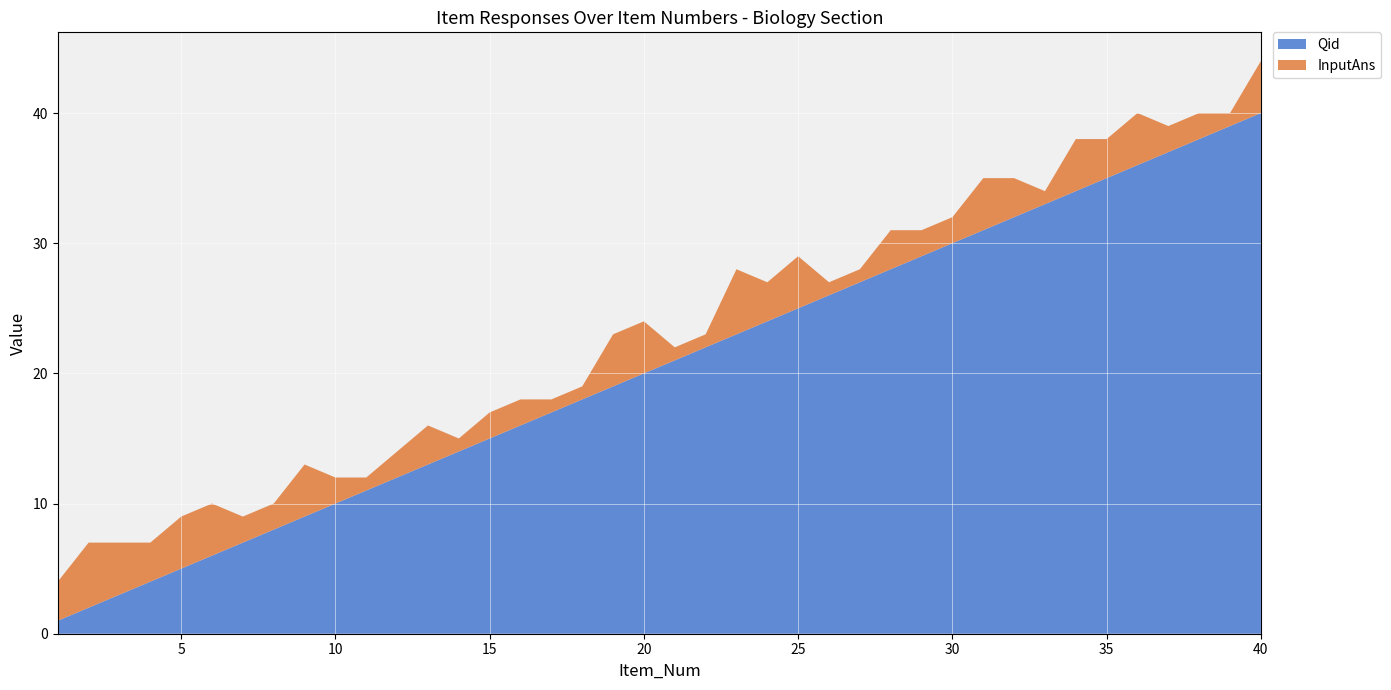

Reading left to right, what are all the values shown in this chart?

InputAns: 3	5	4	3	4	4	2	2	4	2	1	2	3	1	2	2	1	1	4	4	1	1	5	3	4	1	1	3	2	2	4	3	1	4	3	4	2	2	1	4
Qid: 1	2	3	4	5	6	7	8	9	10	11	12	13	14	15	16	17	18	19	20	21	22	23	24	25	26	27	28	29	30	31	32	33	34	35	36	37	38	39	40